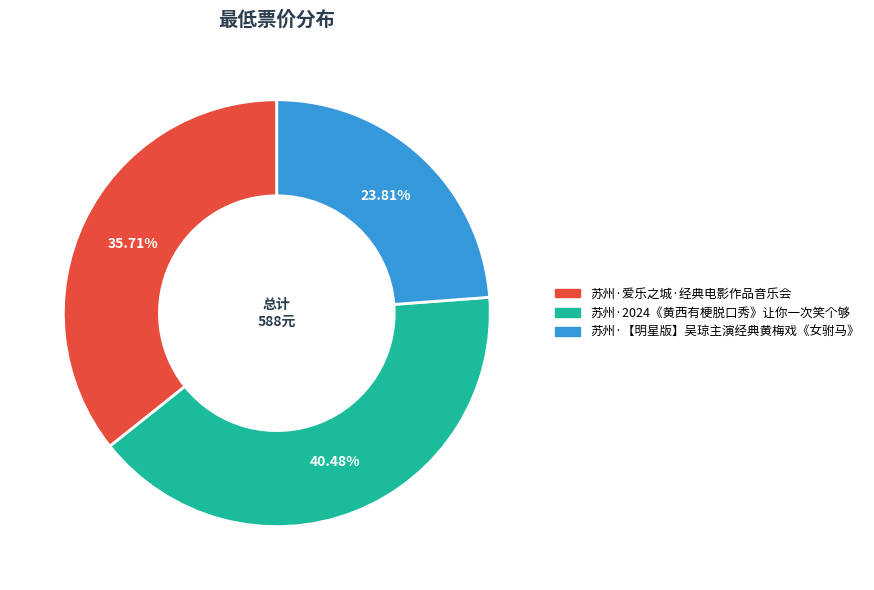

To the nearest percent, what is the difference between the 苏州·2024《黄西有梗脱口秀》让你一次笑个够 and 苏州·【明星版】吴琼主演经典黄梅戏《女驸马》 slice percentages?

17%